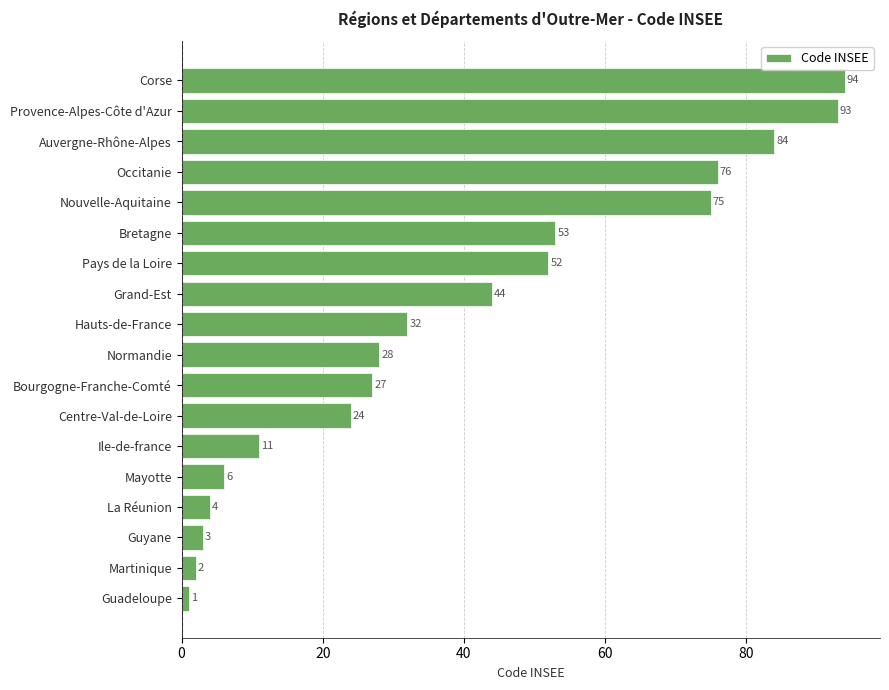

Rank the categories by value from lowest to highest.

Guadeloupe, Martinique, Guyane, La Réunion, Mayotte, Ile-de-france, Centre-Val-de-Loire, Bourgogne-Franche-Comté, Normandie, Hauts-de-France, Grand-Est, Pays de la Loire, Bretagne, Nouvelle-Aquitaine, Occitanie, Auvergne-Rhône-Alpes, Provence-Alpes-Côte d'Azur, Corse